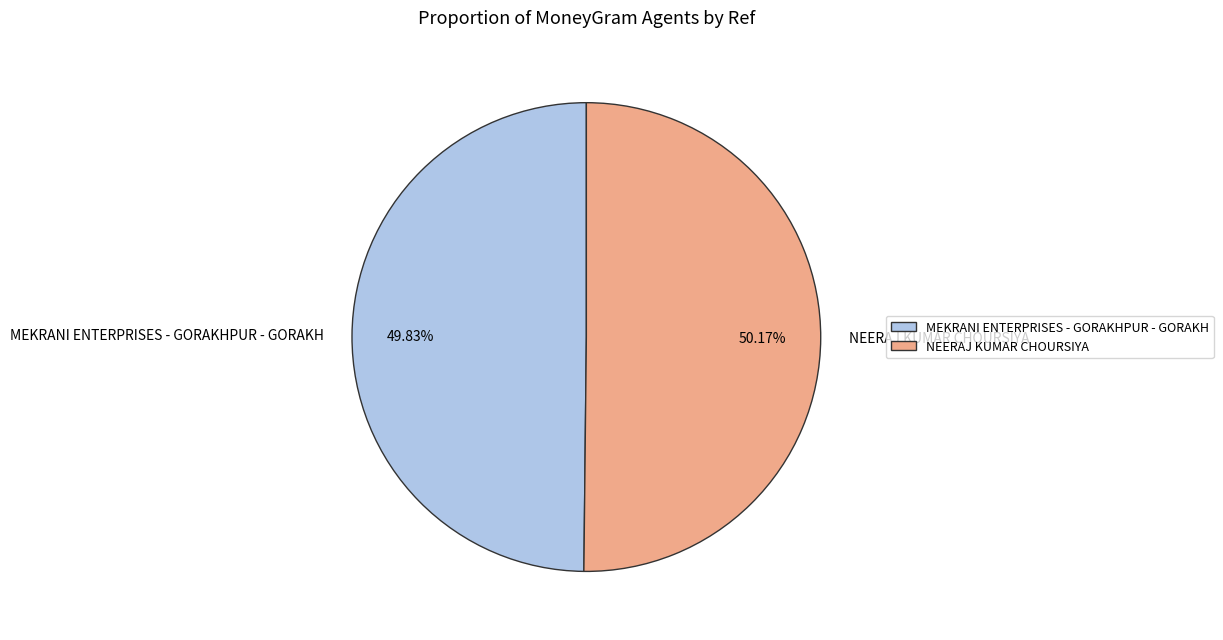

Approximately how many times larger is the value at MEKRANI ENTERPRISES - GORAKHPUR - GORAKH compared to NEERAJ KUMAR CHOURSIYA?

1.0